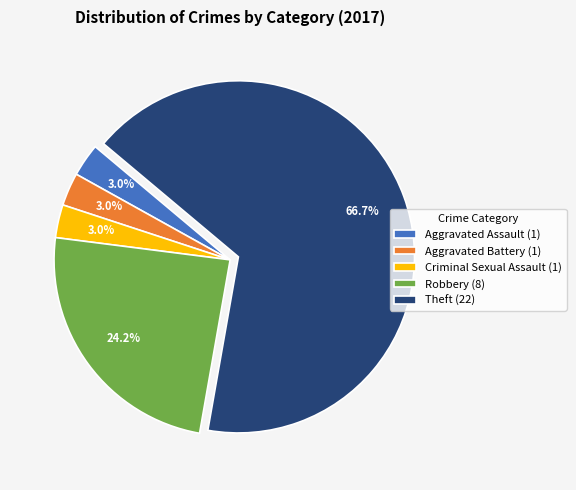

Between Theft (22) and Aggravated Assault (1), which is larger?

Theft (22)